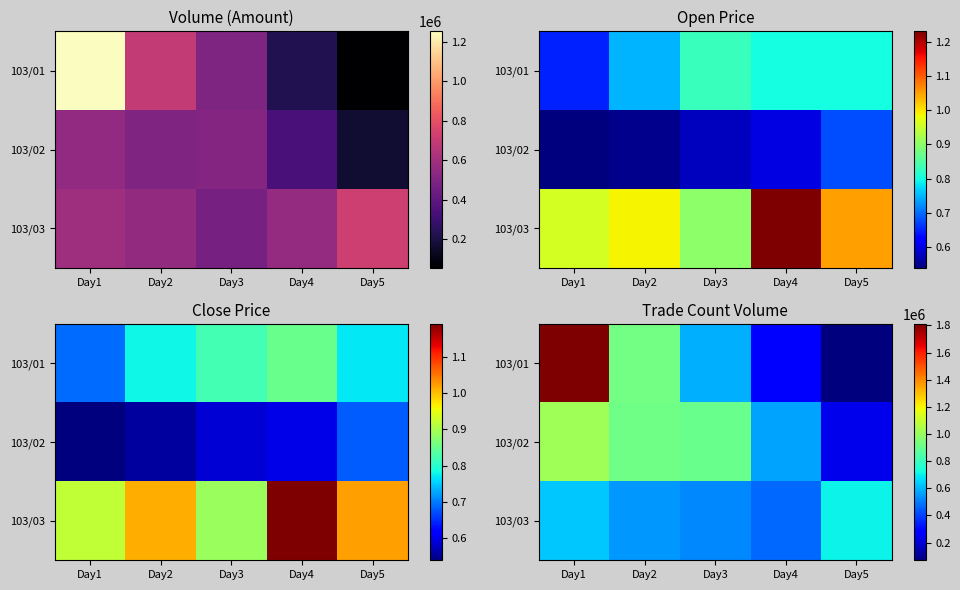

The value of 103/03 at Day4 is 706923. True or false?

False